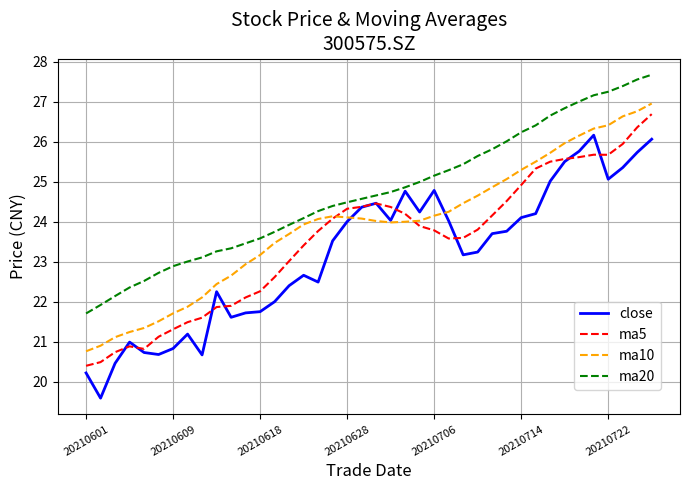

What is the smallest value displayed?

19.6